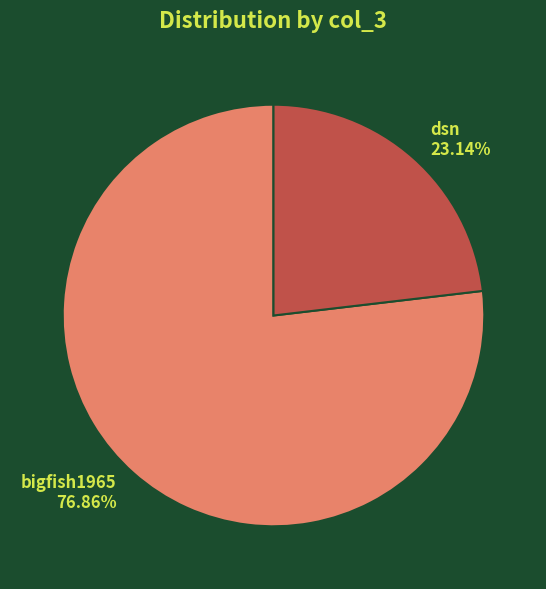

Is the sum of bigfish1965 and dsn greater than half?

Yes